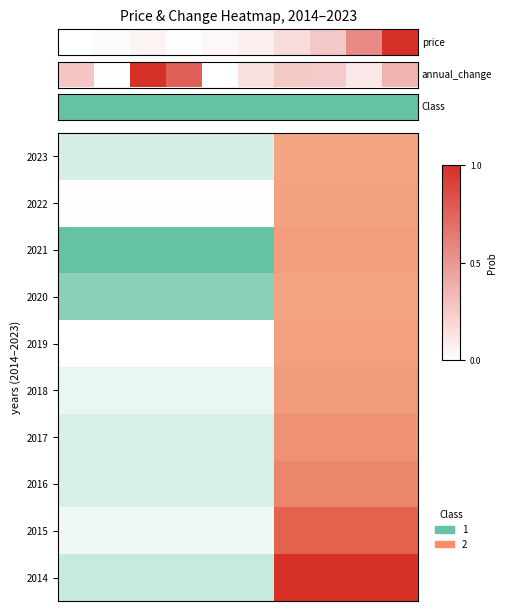

What is the change in value from 2 to 8?

+0.5